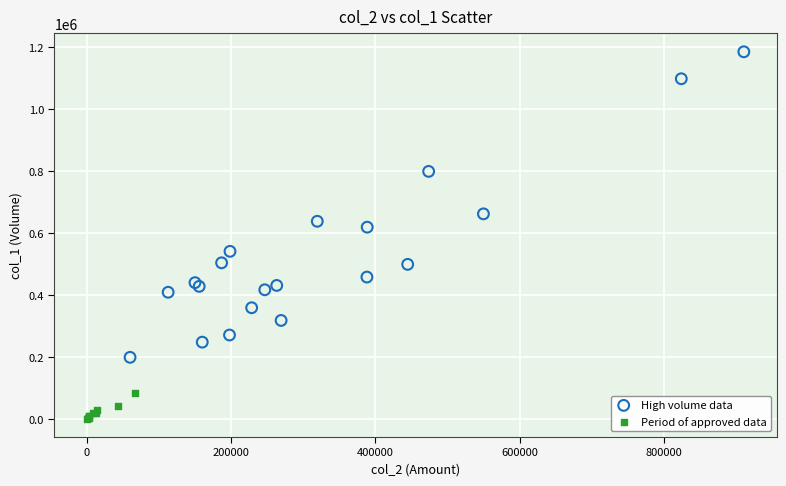

Which series contains the lowest Y value?

Period of approved data